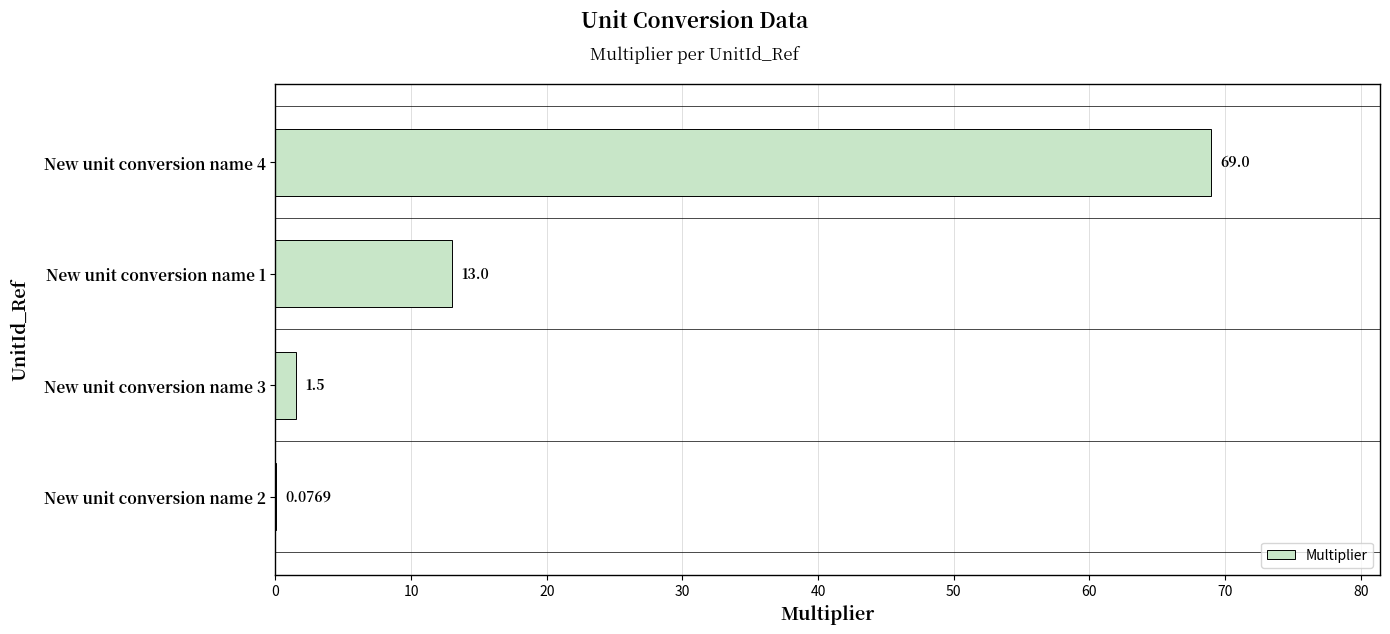

Between New unit conversion name 1 and New unit conversion name 2, which is larger?

New unit conversion name 1